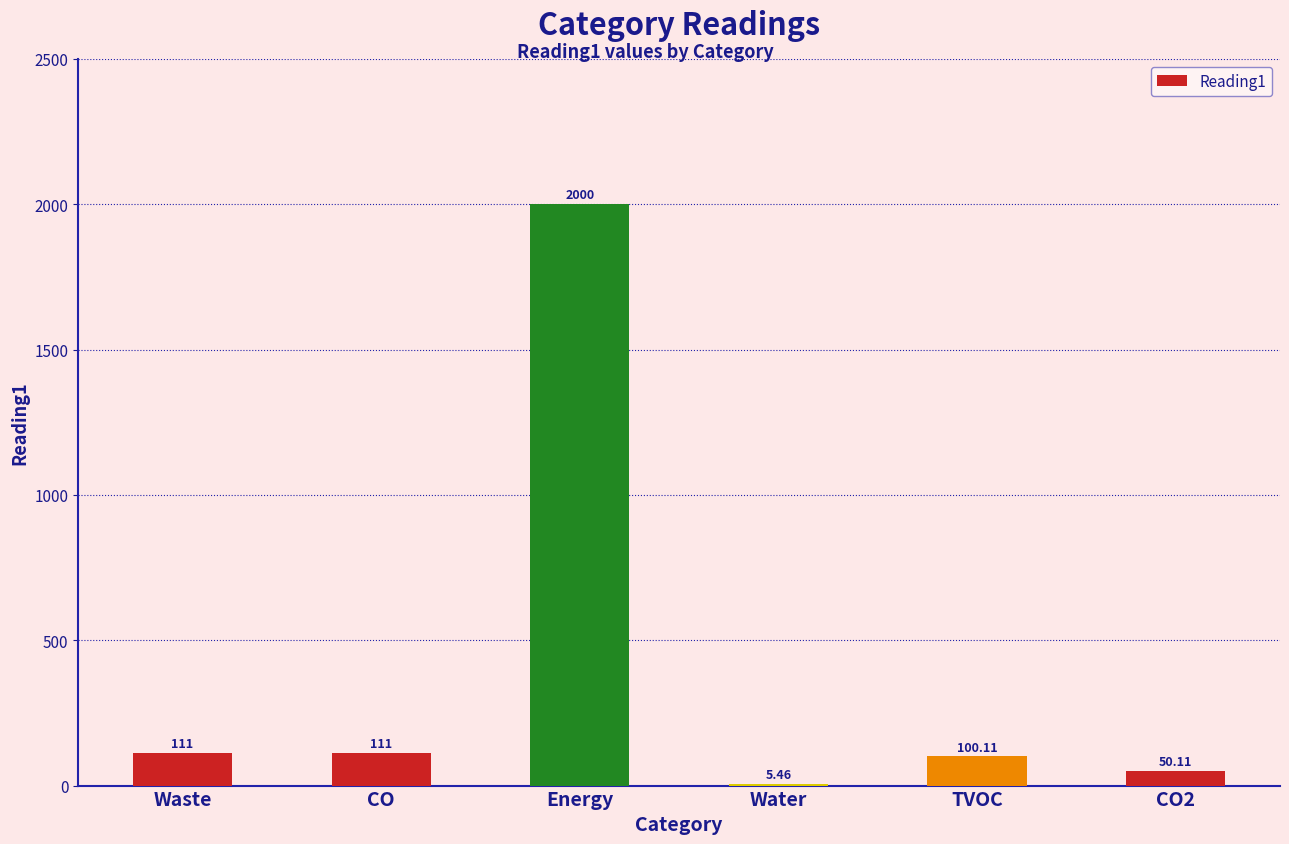

At which category does the chart reach its peak across all series?

Energy